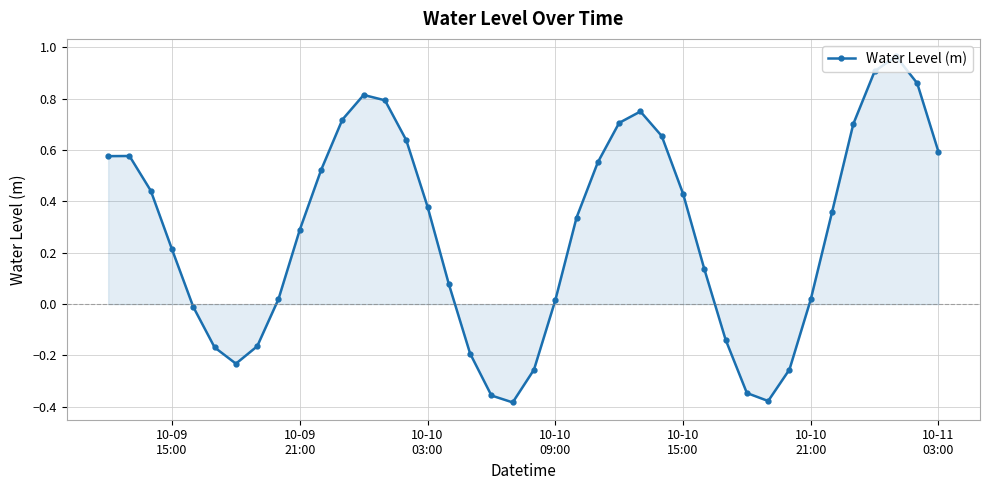

True or false: the data has more than 2 interior local peaks.

True